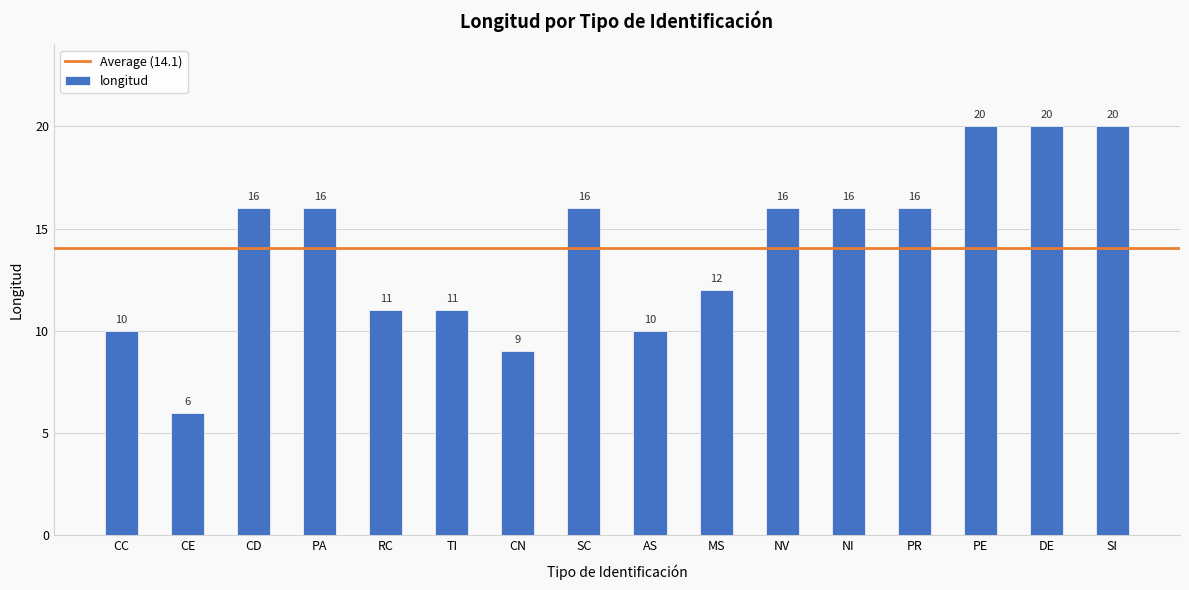

What is the label of the 13th bar from the left?

PR